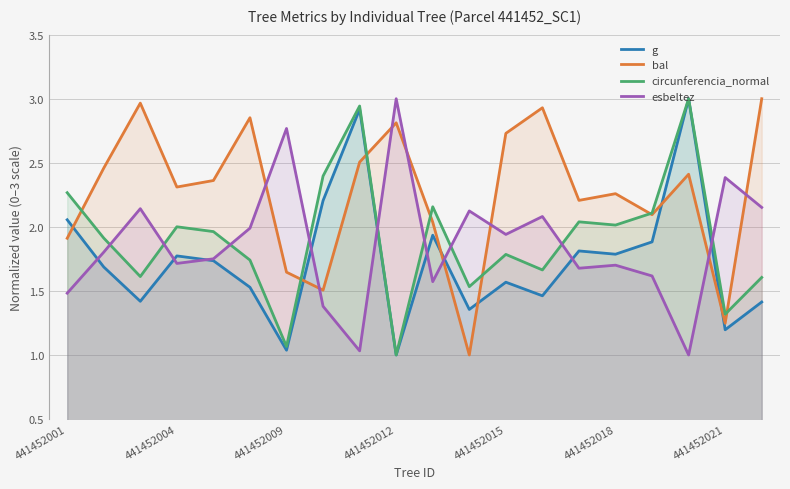

At which category does the chart reach its peak across all series?

17